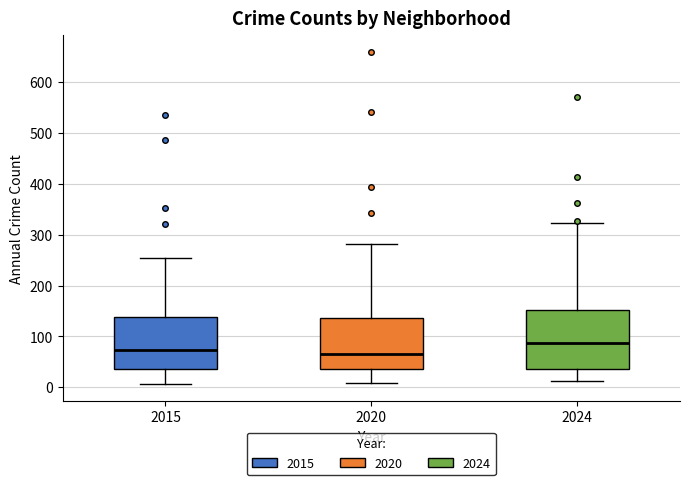

Where is the lower edge of the box at x = 2020 on the y-axis? The values are not printed on the chart, so give them approximately, as read against the axis.

40